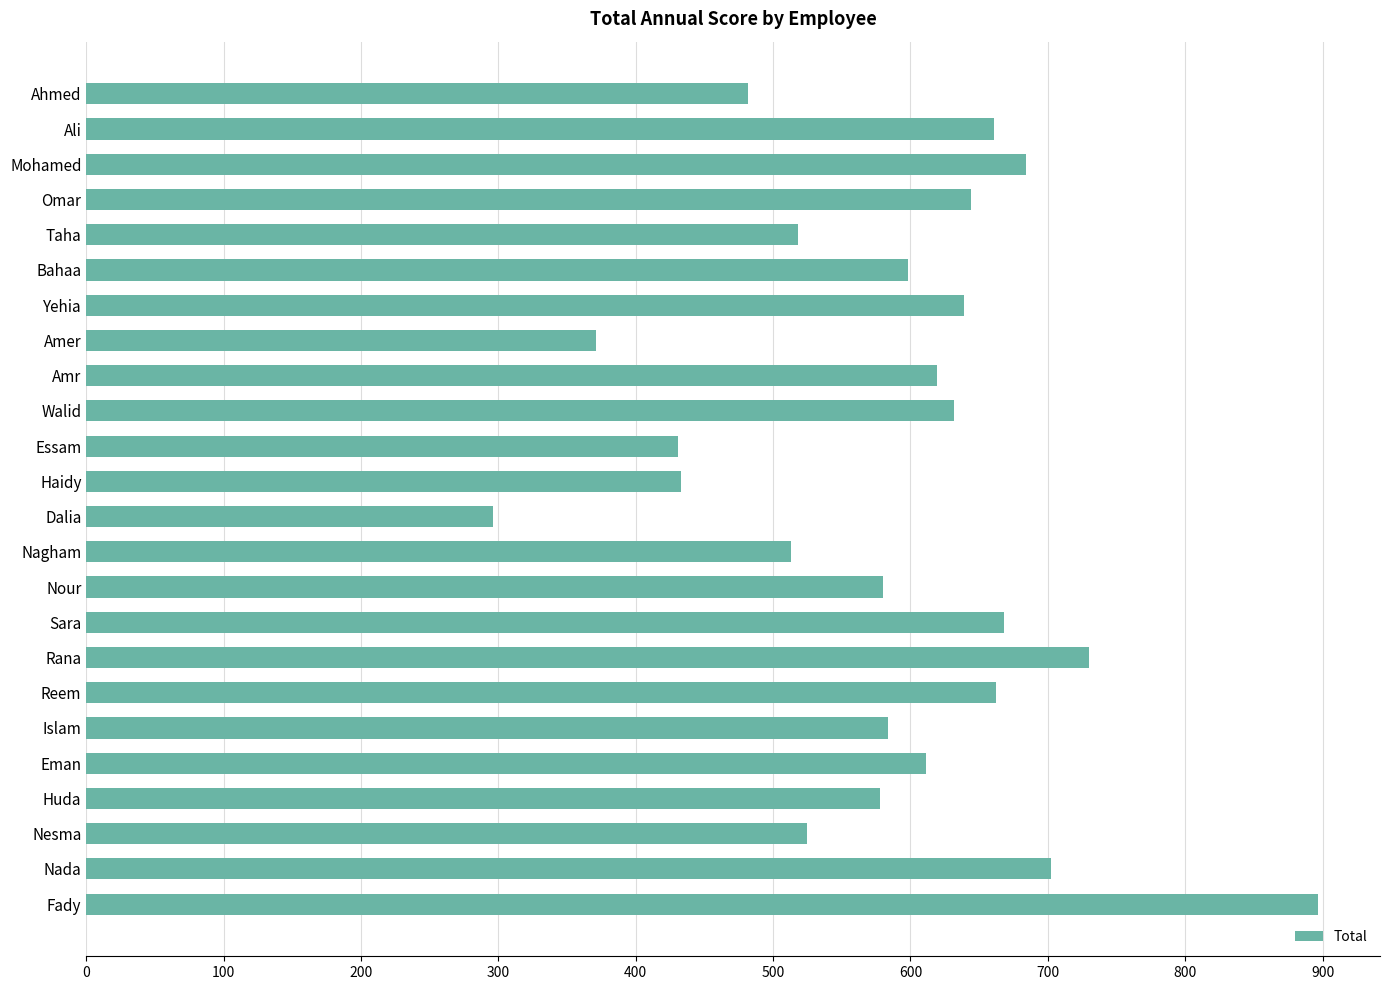

The chart shows a value of 146 at Haidy. True or false?

False